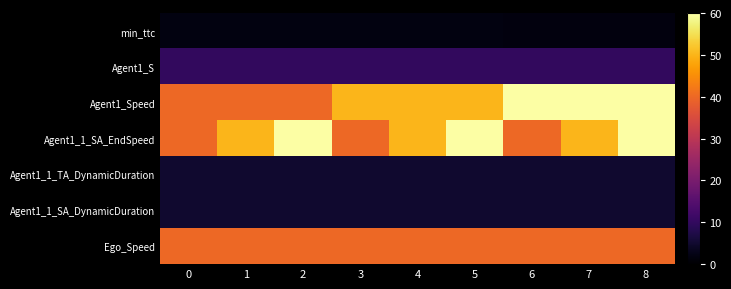

Reading left to right, transcribe all the data shown in this chart.

min_ttc: 0=1.8	1=1.8	2=1.8	3=1.7	4=1.7	5=1.7	6=1.6	7=1.6	8=1.6
Agent1_S: 0=10.0	1=10.0	2=10.0	3=10.0	4=10.0	5=10.0	6=10.0	7=10.0	8=10.0
Agent1_Speed: 0=40.0	1=40.0	2=40.0	3=50.0	4=50.0	5=50.0	6=60.0	7=60.0	8=60.0
Agent1_1_SA_EndSpeed: 0=40.0	1=50.0	2=60.0	3=40.0	4=50.0	5=60.0	6=40.0	7=50.0	8=60.0
Agent1_1_TA_DynamicDuration: 0=5.0	1=5.0	2=5.0	3=5.0	4=5.0	5=5.0	6=5.0	7=5.0	8=5.0
Agent1_1_SA_DynamicDuration: 0=5.0	1=5.0	2=5.0	3=5.0	4=5.0	5=5.0	6=5.0	7=5.0	8=5.0
Ego_Speed: 0=40.0	1=40.0	2=40.0	3=40.0	4=40.0	5=40.0	6=40.0	7=40.0	8=40.0